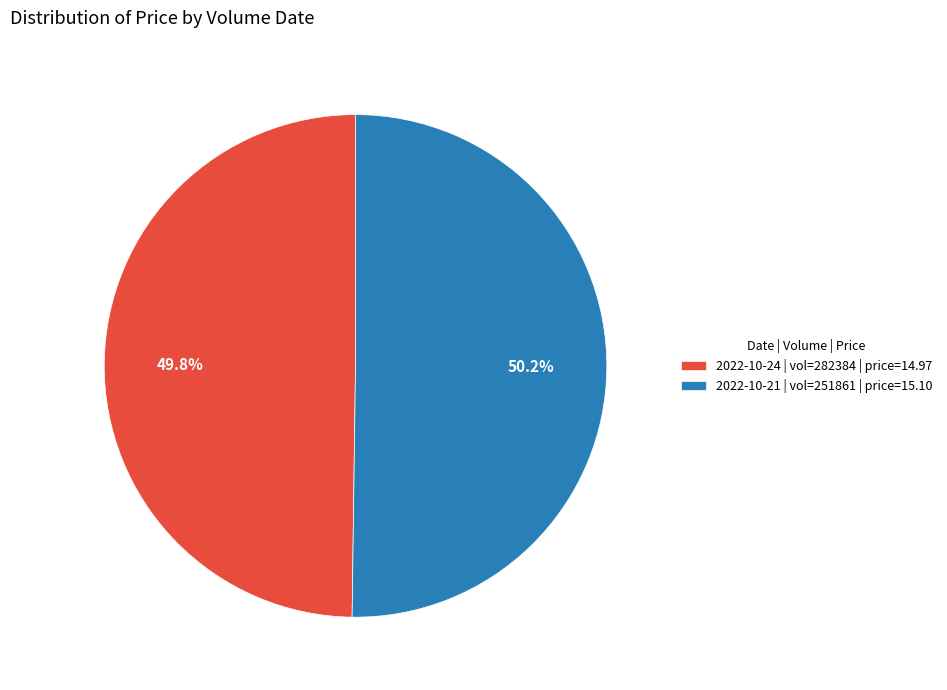

What is the total percentage of 2022-10-21 | vol=251861 | price=15.10 and 2022-10-24 | vol=282384 | price=14.97?

100.0%